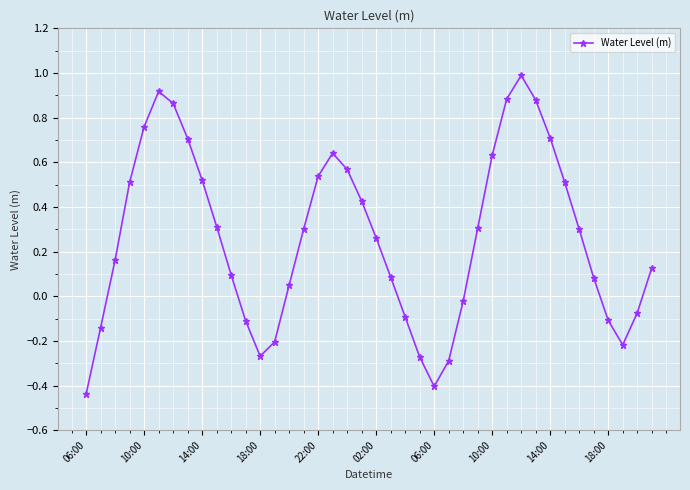

What is the sum of all values?

10.5